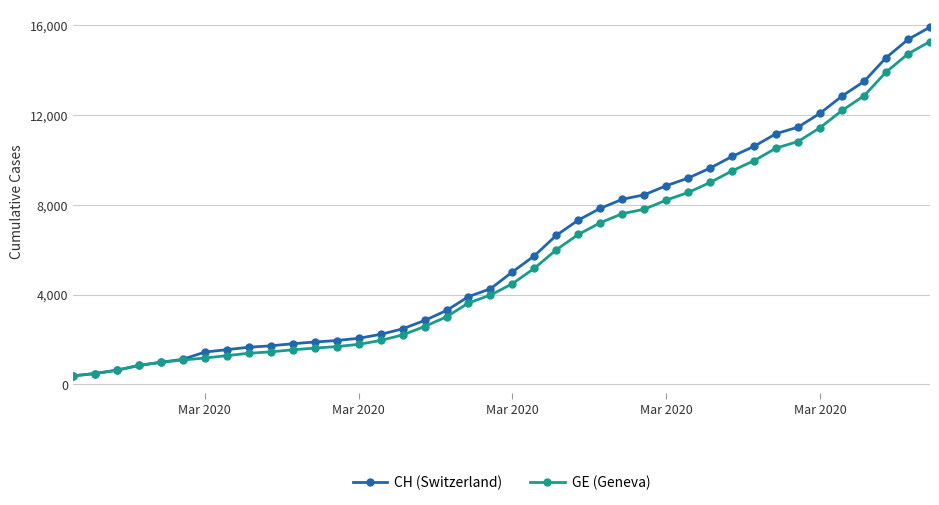

How many categories are shown in the chart?

40